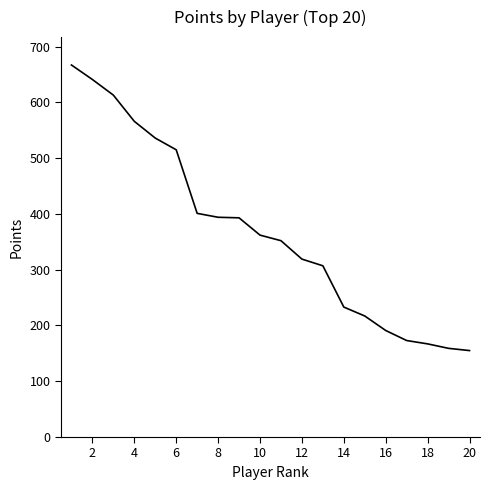

What is the difference between the maximum and minimum values?

512